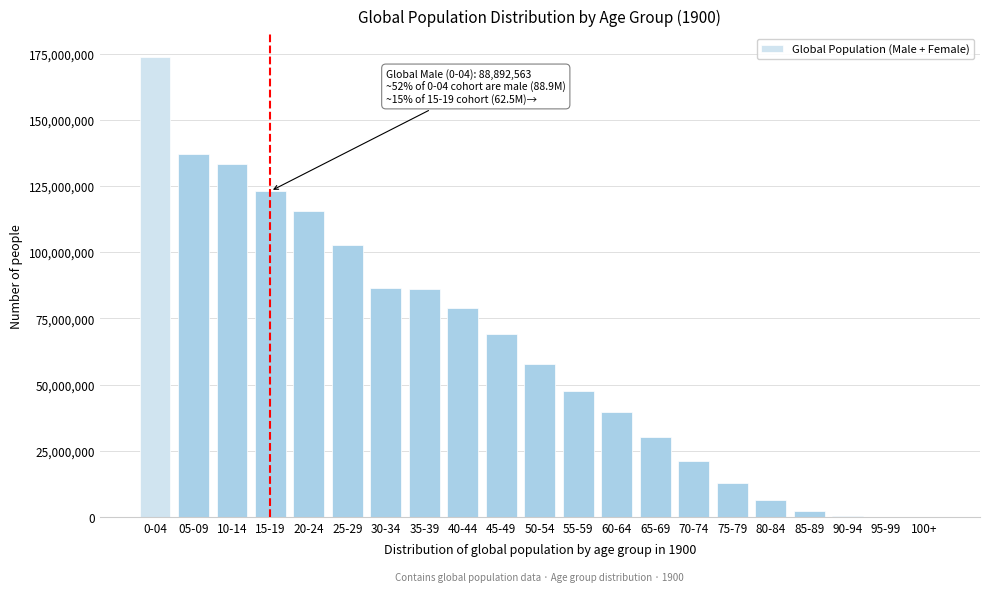

What is the sum of all values?

1325898337